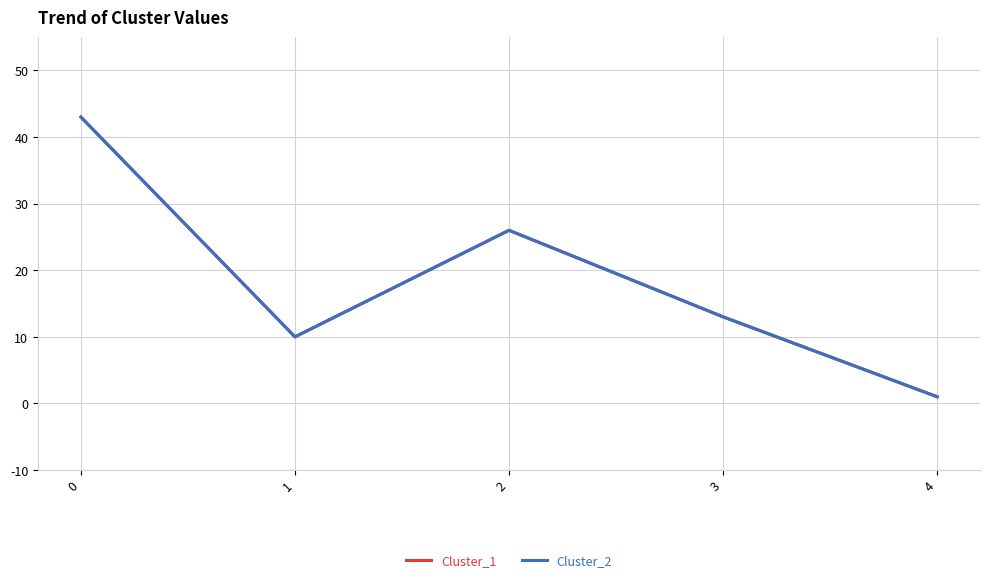

Where is Cluster_1 nearest to the value 22?

2